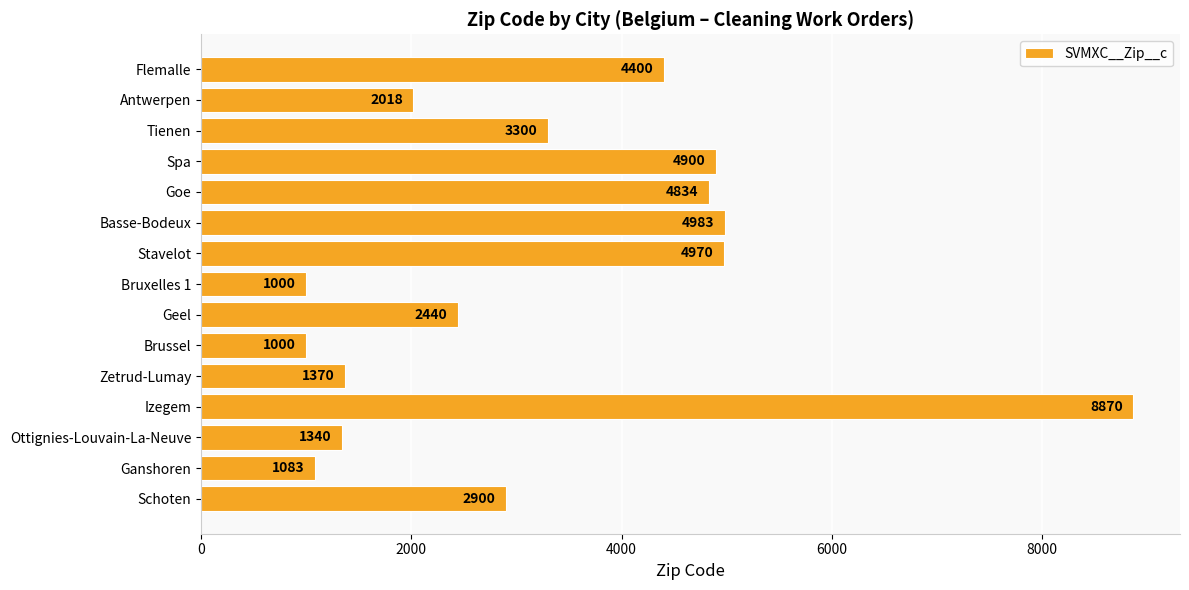

Reading bottom to top, extract all data points from this chart.

Schoten=2900	Ganshoren=1083	Ottignies-Louvain-La-Neuve=1340	Izegem=8870	Zetrud-Lumay=1370	Brussel=1000	Geel=2440	Bruxelles 1=1000	Stavelot=4970	Basse-Bodeux=4983	Goe=4834	Spa=4900	Tienen=3300	Antwerpen=2018	Flemalle=4400